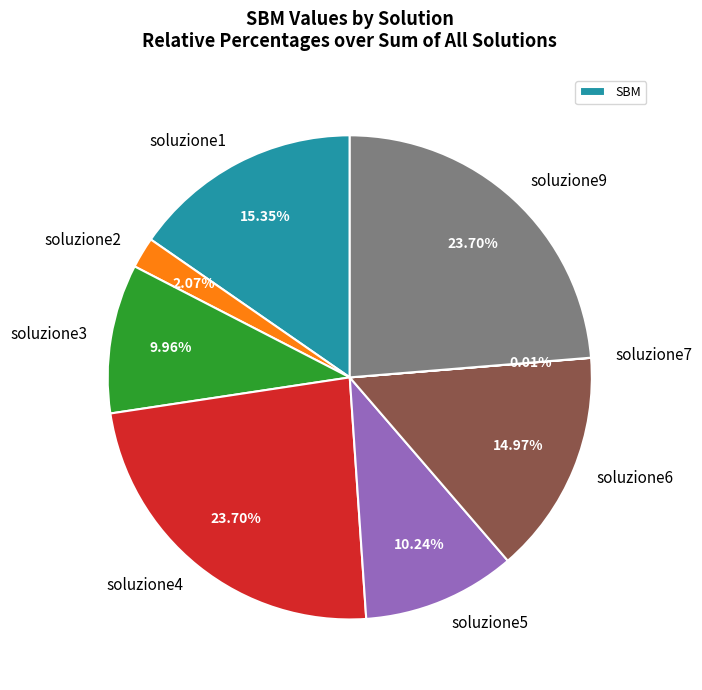

Between soluzione9 and soluzione5, which is larger?

soluzione9